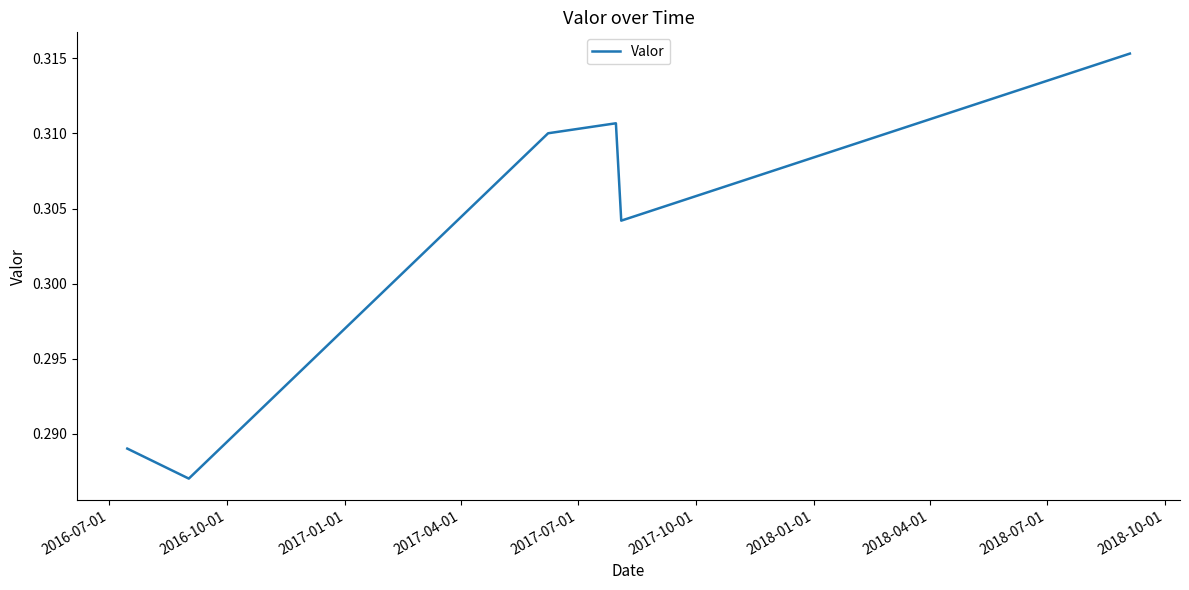

Count the values in the range 0 to 1.

6